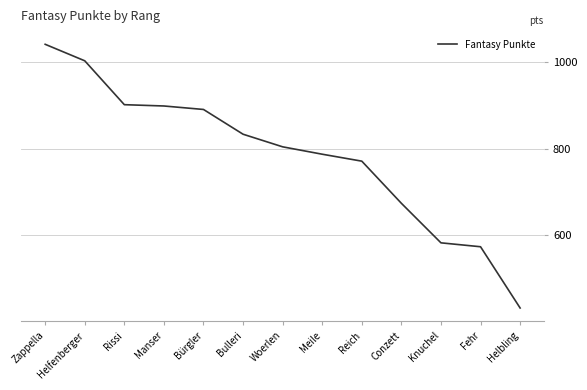

The value at Reich is 1143. True or false?

False